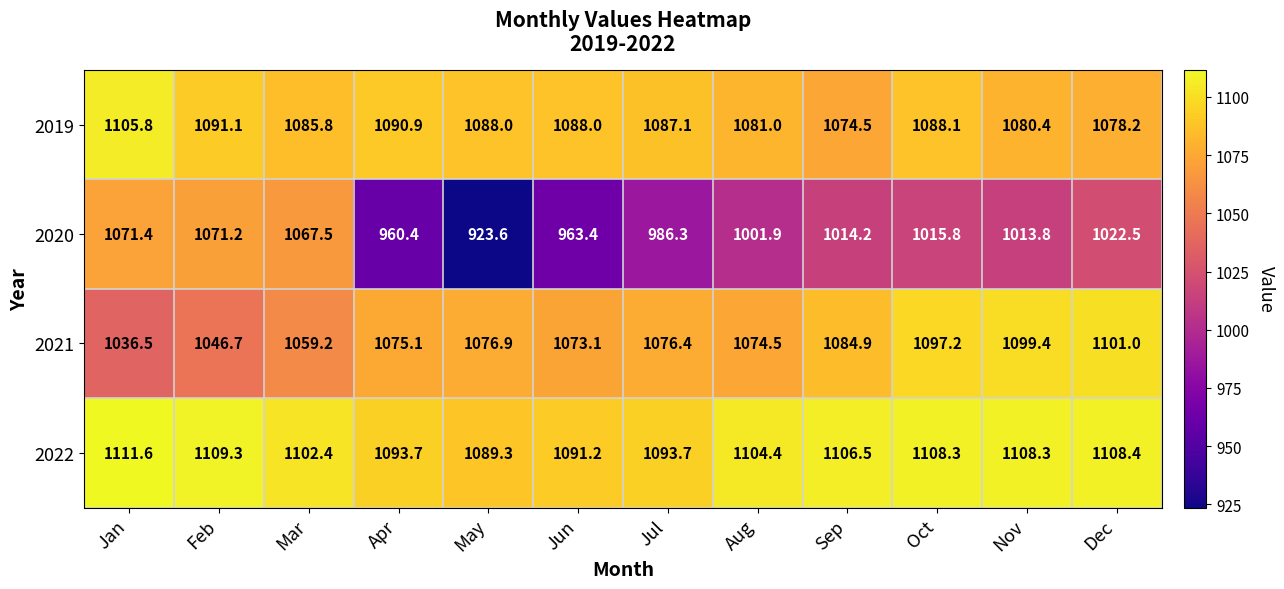

What is the sum of all 2022 values?

13227.1